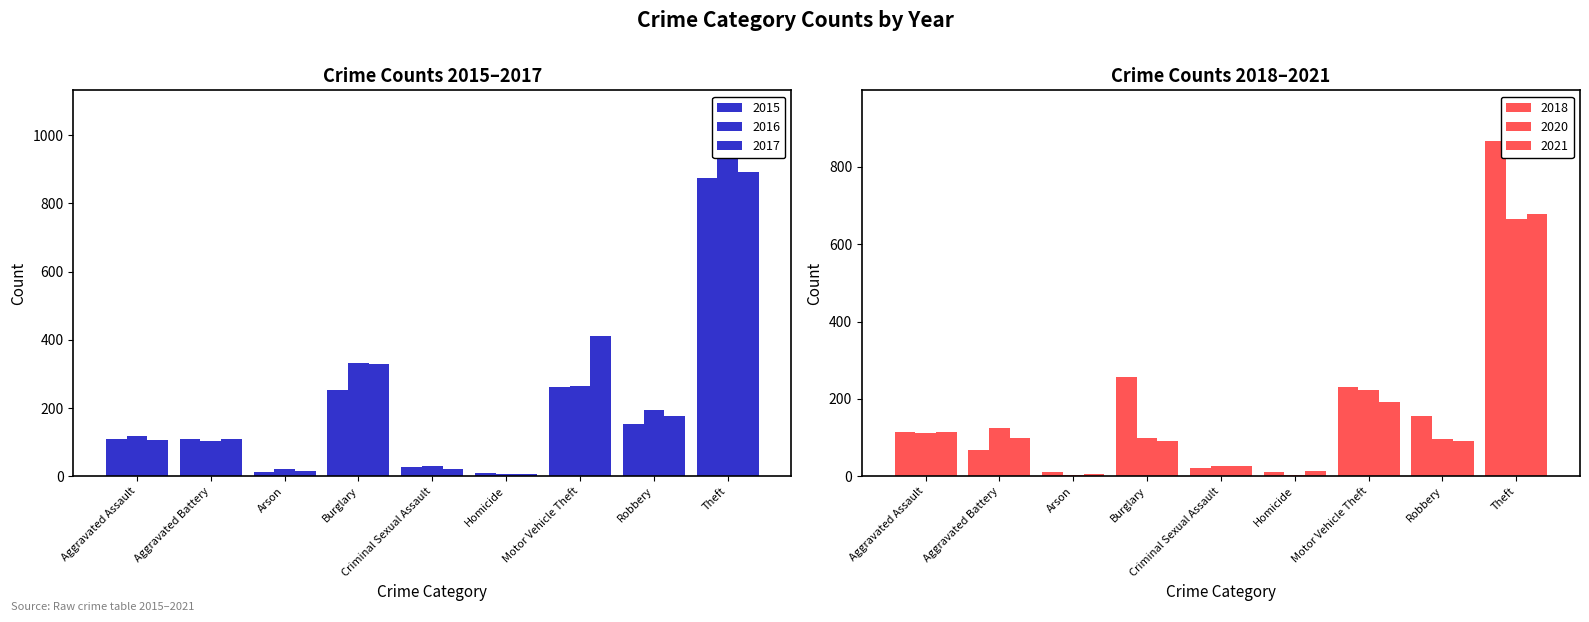

What is the average value of the 2021 series?

146